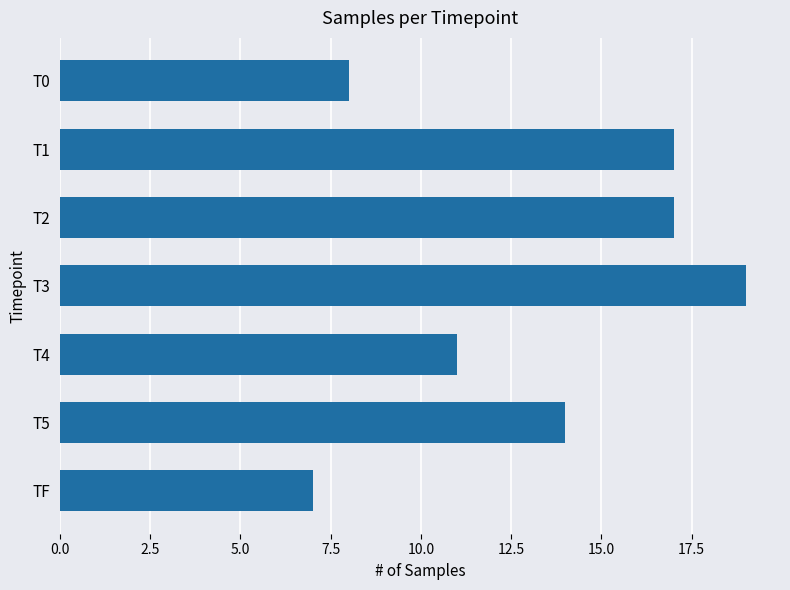

What is the approximate value at TF?

7